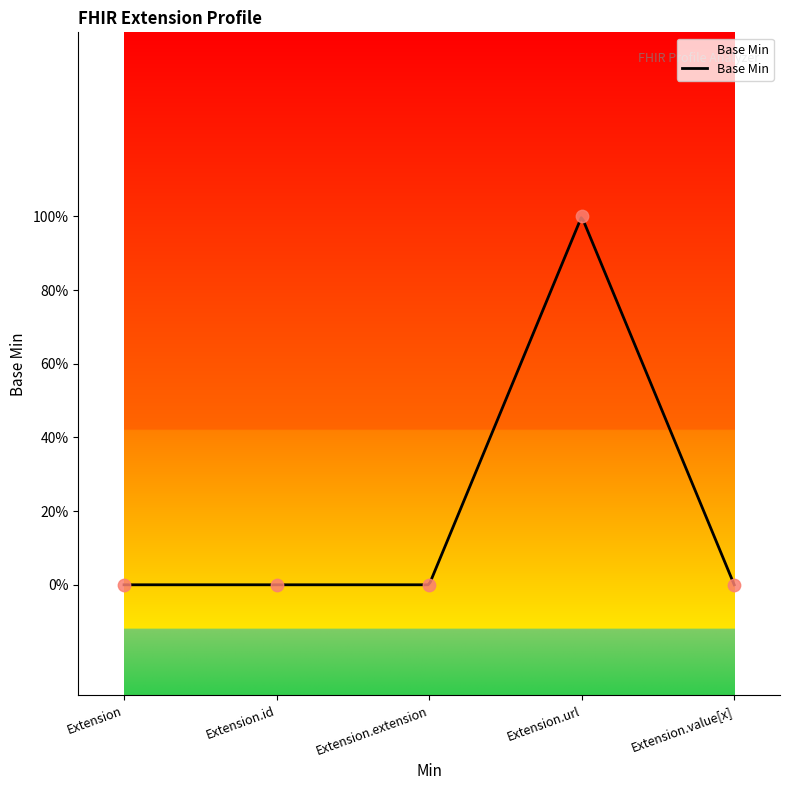

Between Extension.value[x] and Extension.id, which is larger?

Extension.value[x]